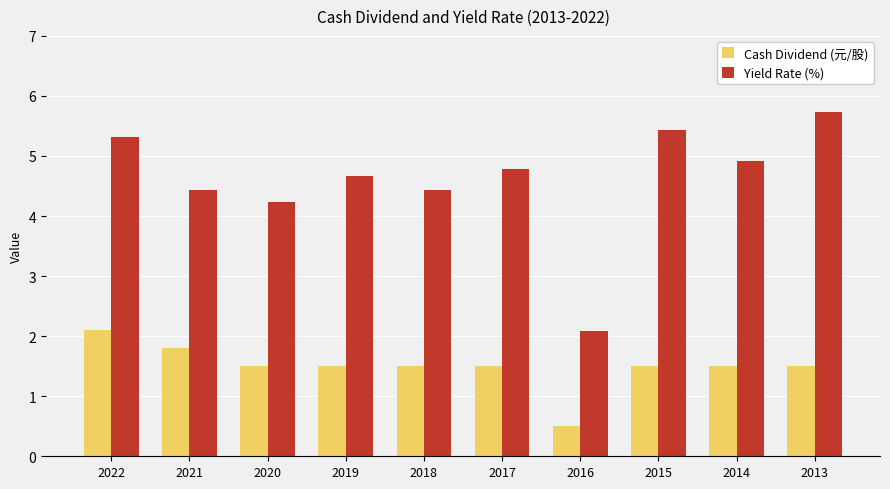

Which series has the widest spread of values?

Yield Rate (%)